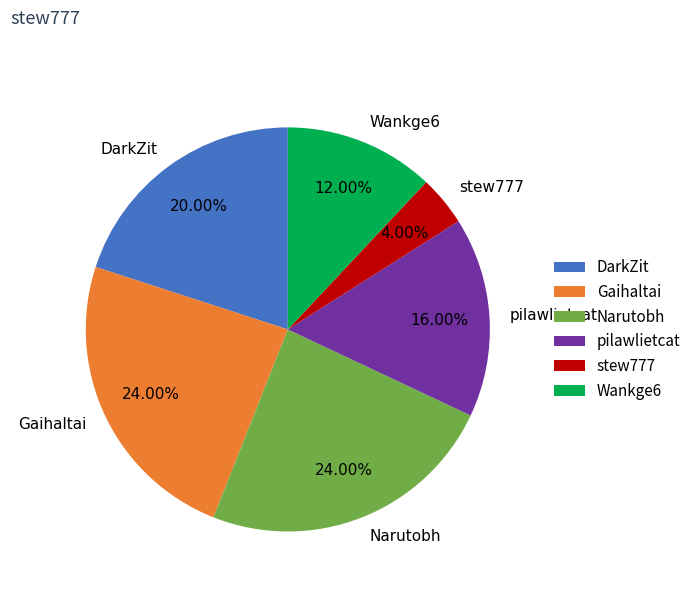

Combined, do stew777 and Narutobh account for over 50%?

No